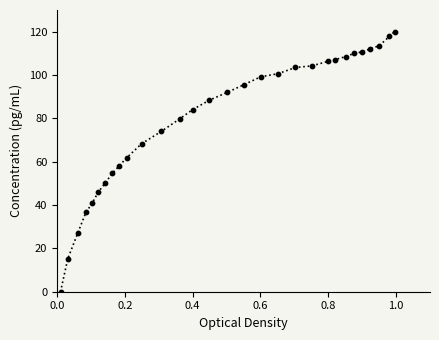

What is the maximum value shown in the chart?

120.0